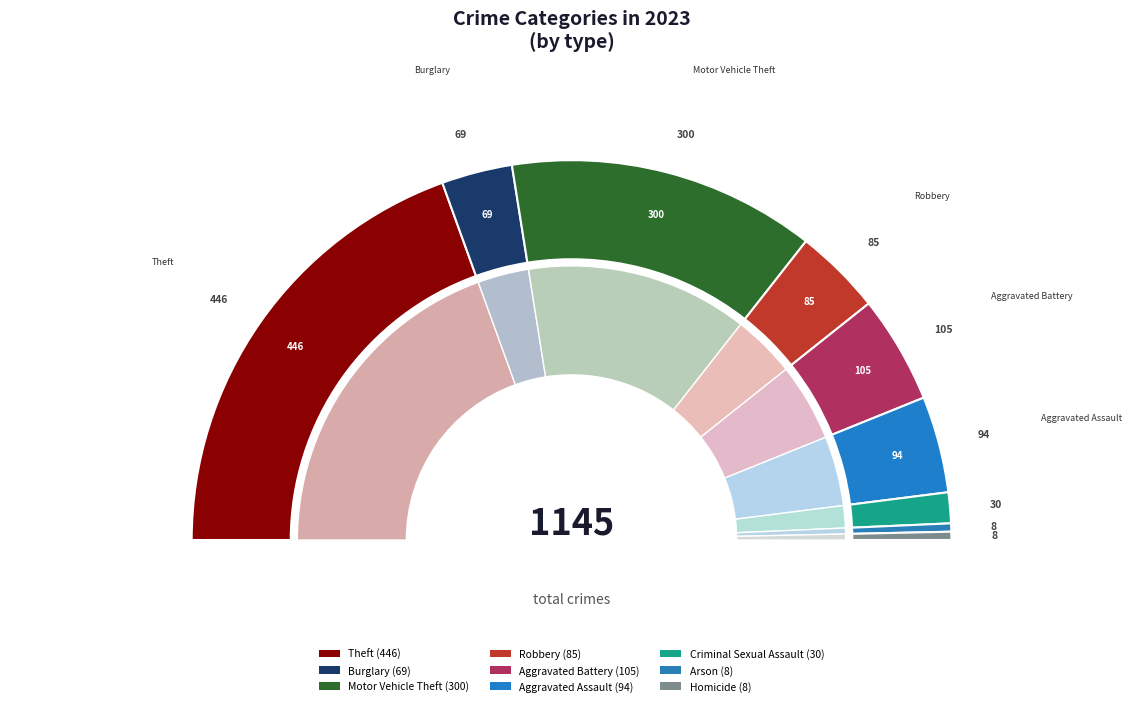

Rank the categories by value from lowest to highest.

Arson, Homicide, Criminal Sexual Assault, Burglary, Robbery, Aggravated Assault, Aggravated Battery, Motor Vehicle Theft, Theft